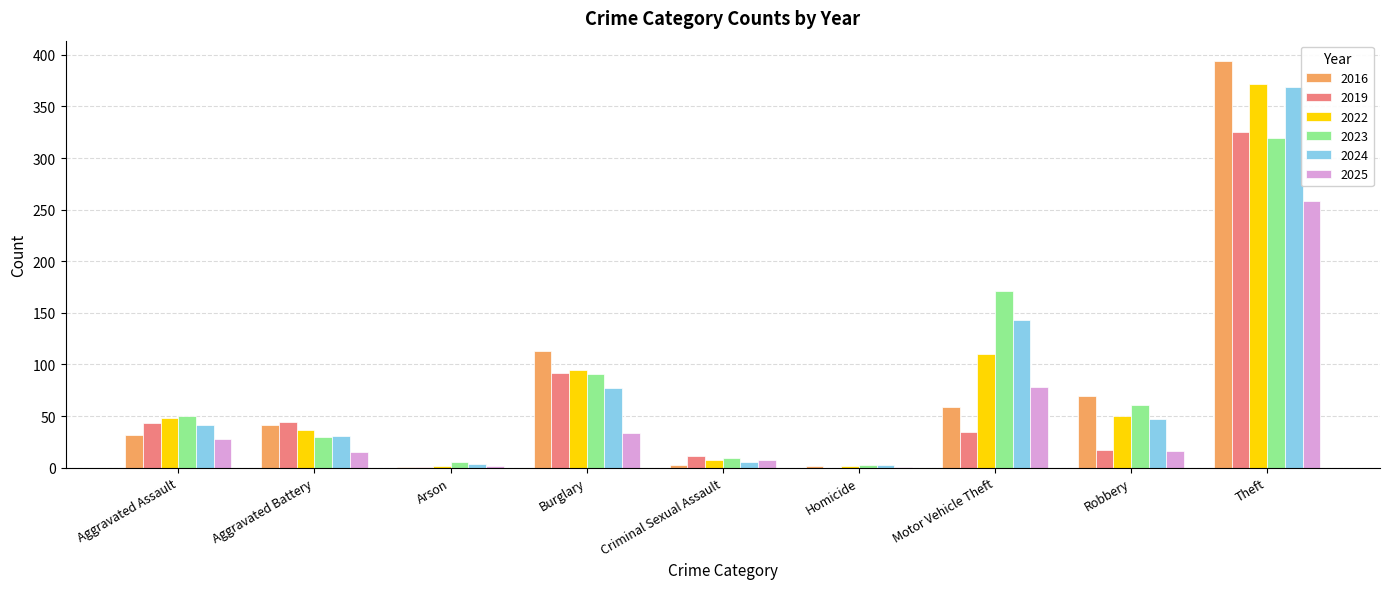

What are all the series names shown in the legend?

2016, 2019, 2022, 2023, 2024, 2025